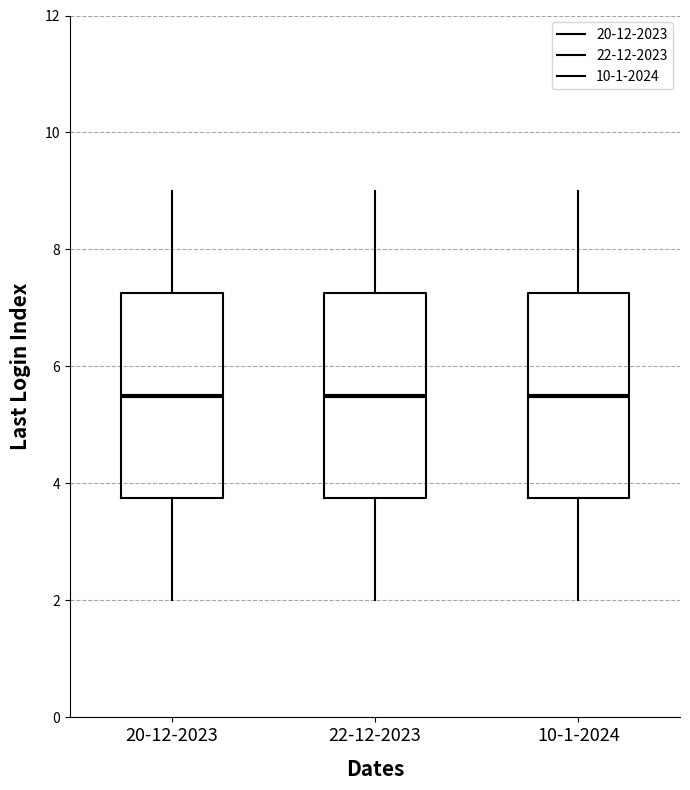

Where is the upper edge of the box for 20-12-2023 on the y-axis? The values are not printed on the chart, so give them approximately, as read against the axis.

7.2